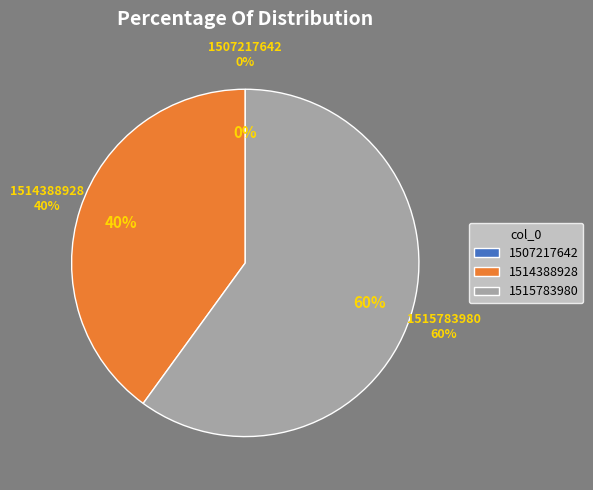

Which has a higher value, 1515783980 or 1514388928?

1515783980